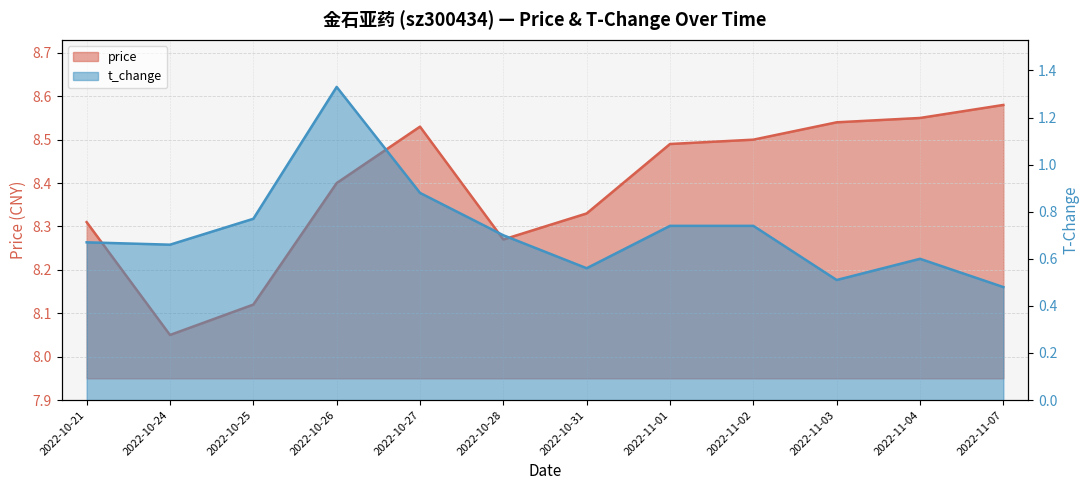

Reading left to right, what are all the values shown in this chart?

price: 8.3	8.1	8.1	8.4	8.5	8.3	8.3	8.5	8.5	8.5	8.6	8.6
t_change: 0.7	0.7	0.8	1.3	0.9	0.7	0.6	0.7	0.7	0.5	0.6	0.5